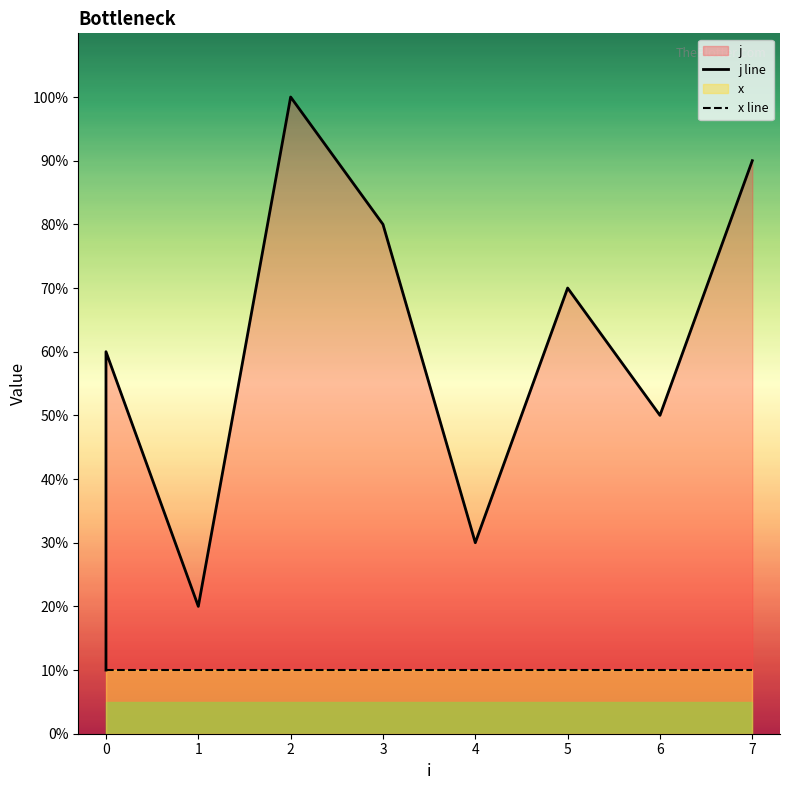

Rank the series by their maximum value, from lowest to highest.

x line, j line